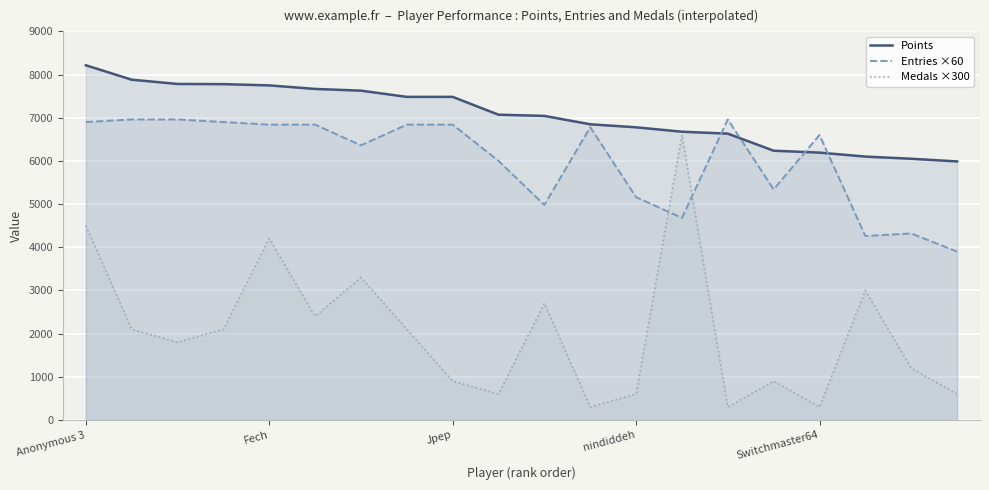

What is the difference between the maximum and second lowest values in the Entries ×60 series?

2700